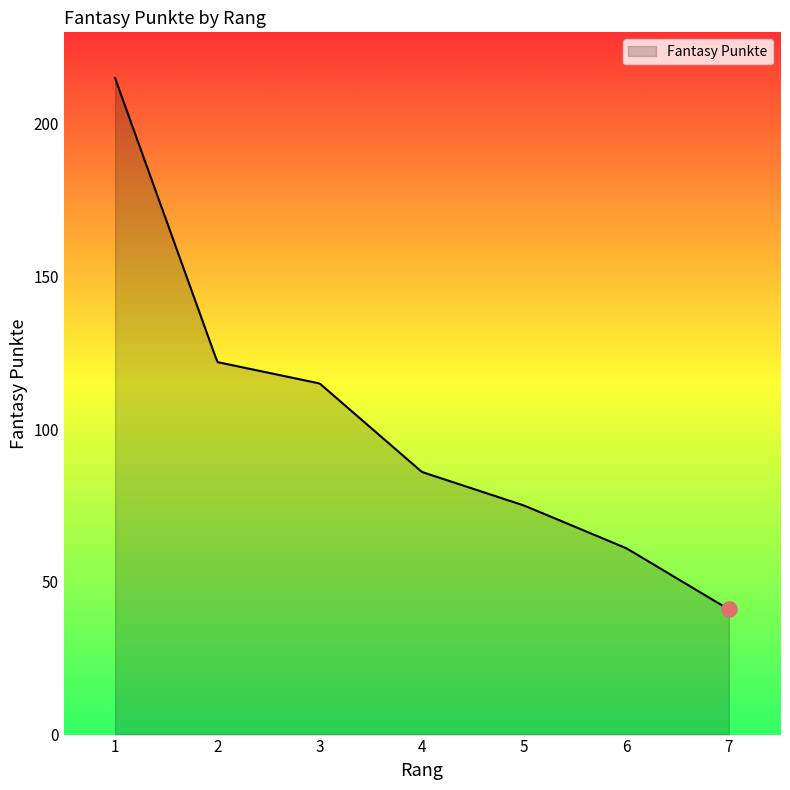

What is the difference between the maximum and minimum values?

174.0